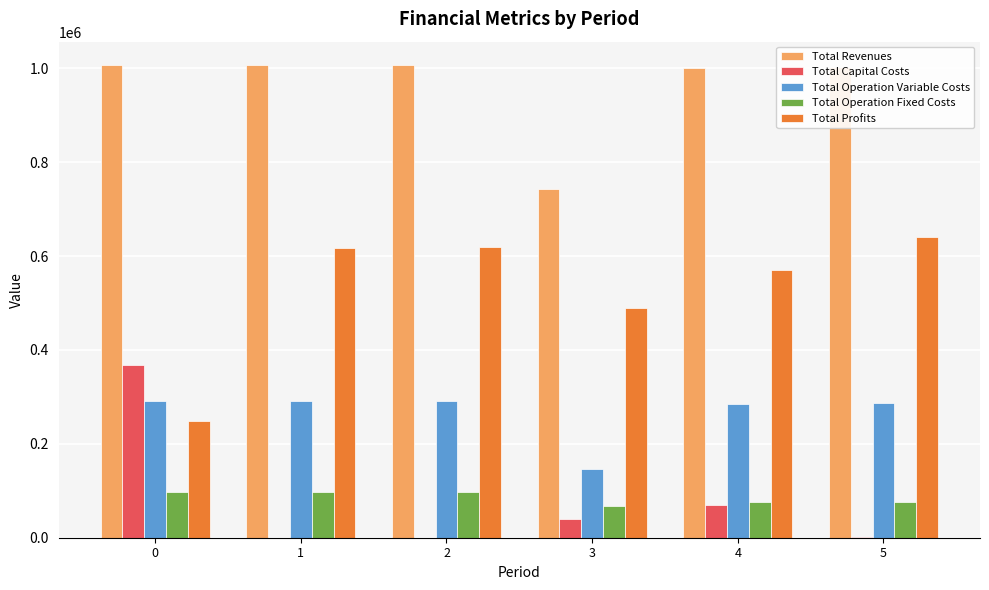

What is the average value of the Total Capital Costs series?

79882.7